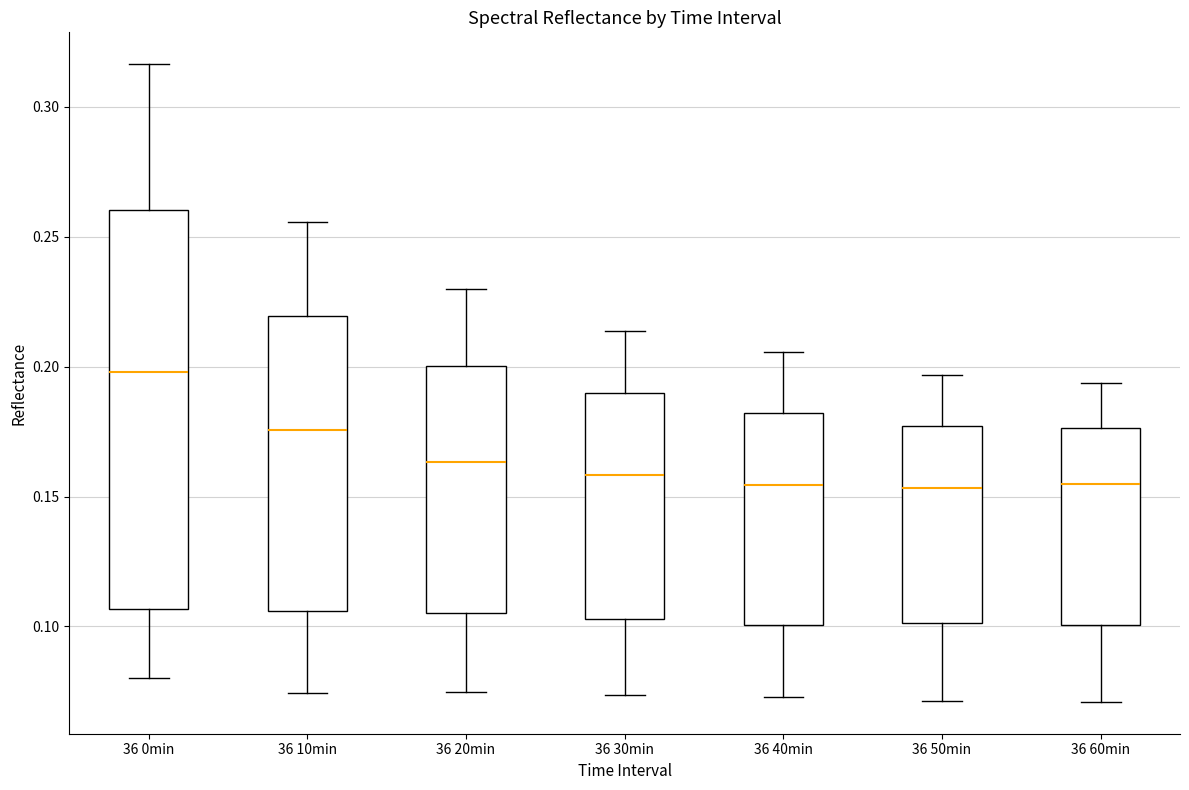

Where does the upper whisker of the box for 36 40min end on the y-axis? The values are not printed on the chart, so give them approximately, as read against the axis.

0.205